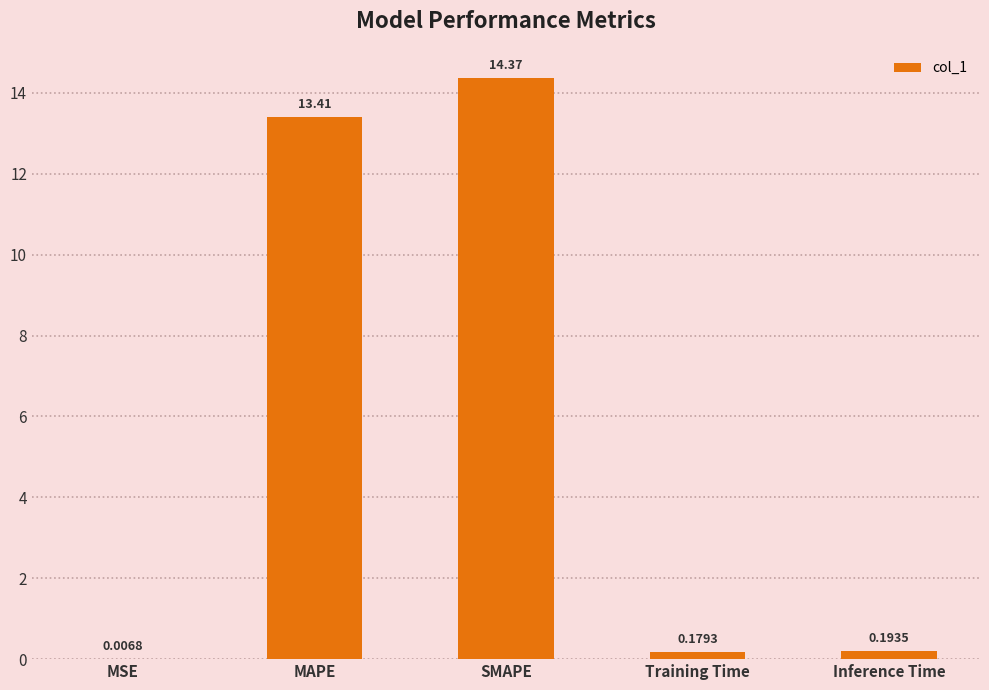

At which label is the value closest to 7?

MAPE